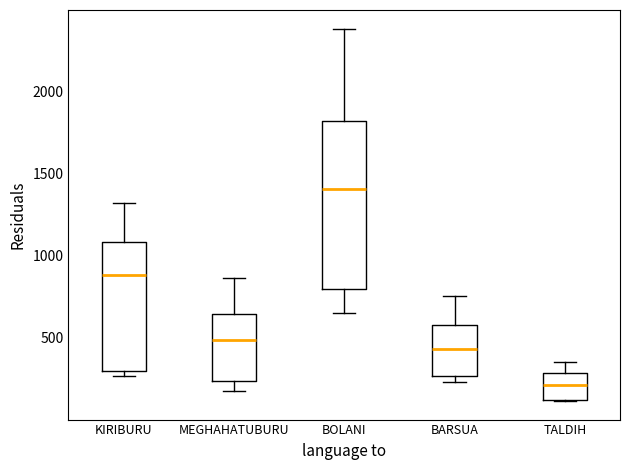

Reading left to right, transcribe this box plot: for each box, give where its median line is, the range the box spans, and where its two whiskers end, as read against the y-axis. The values are not printed on the chart, so give them approximately, as read against the axis.

KIRIBURU: median 900, box 300 to 1100, whiskers 250 to 1300
MEGHAHATUBURU: median 500, box 250 to 650, whiskers 150 to 850
BOLANI: median 1400, box 800 to 1800, whiskers 650 to 2400
BARSUA: median 450, box 250 to 600, whiskers 250 (just below the box's lower edge) to 750
TALDIH: median 200, box 100 to 300, whiskers 100 to 350